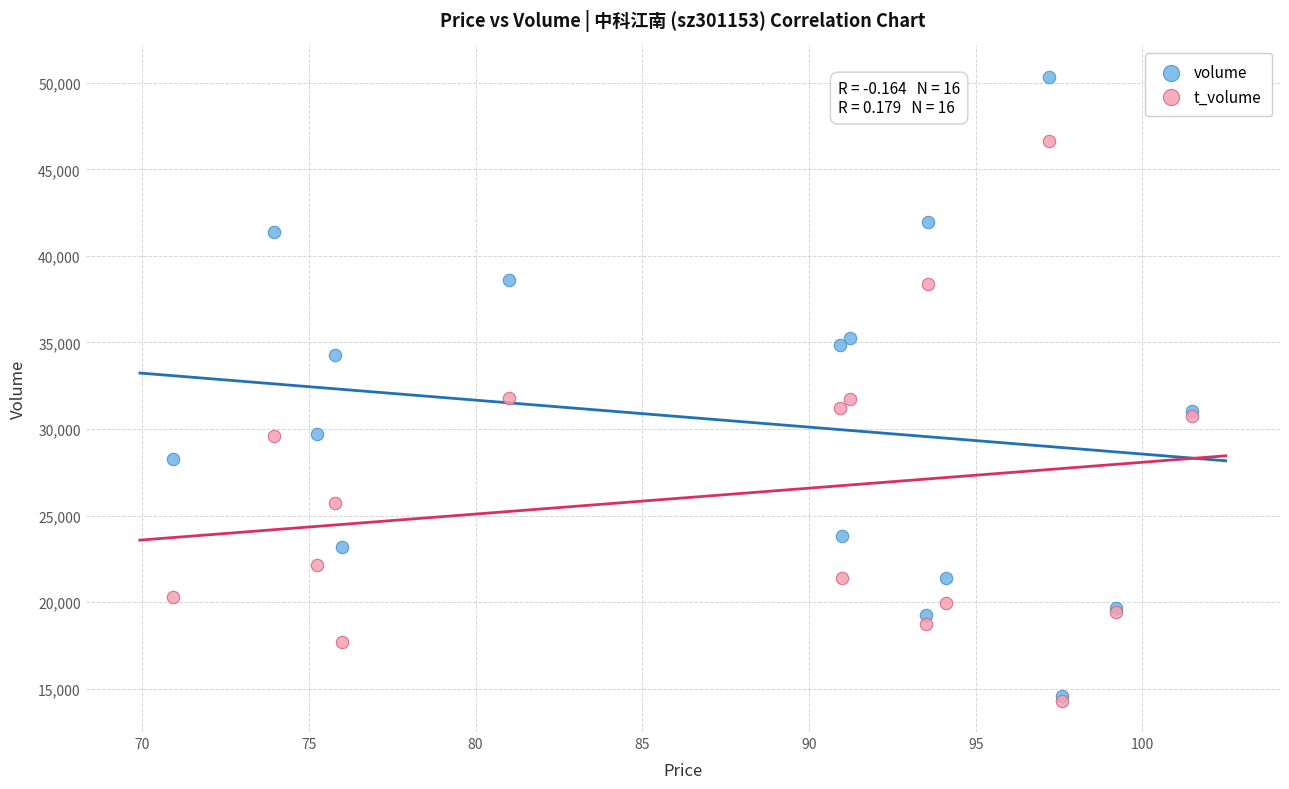

What are all the series names shown in the legend?

volume, t_volume